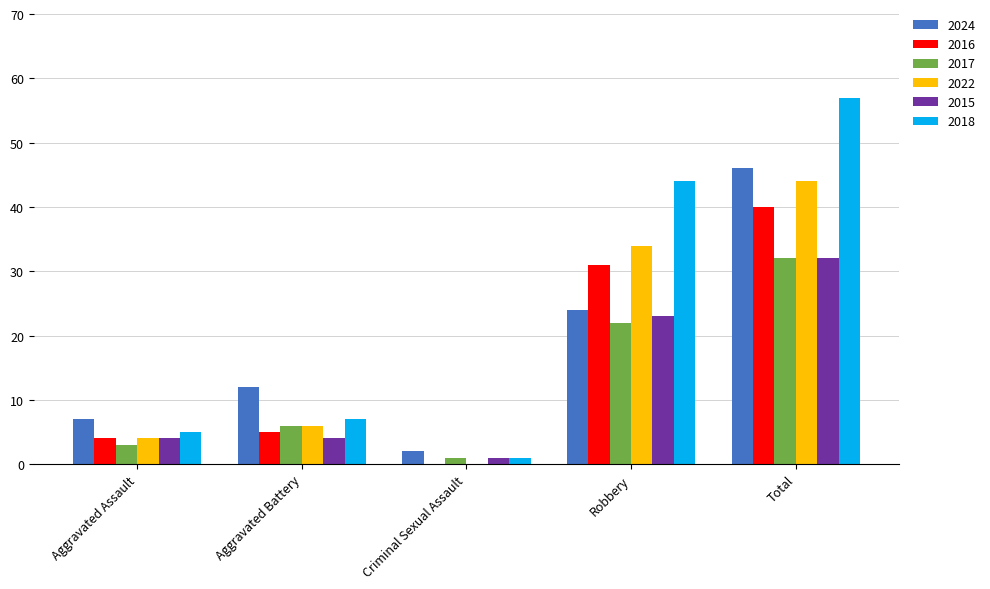

The 2022 series shows 44 at Total. True or false?

True